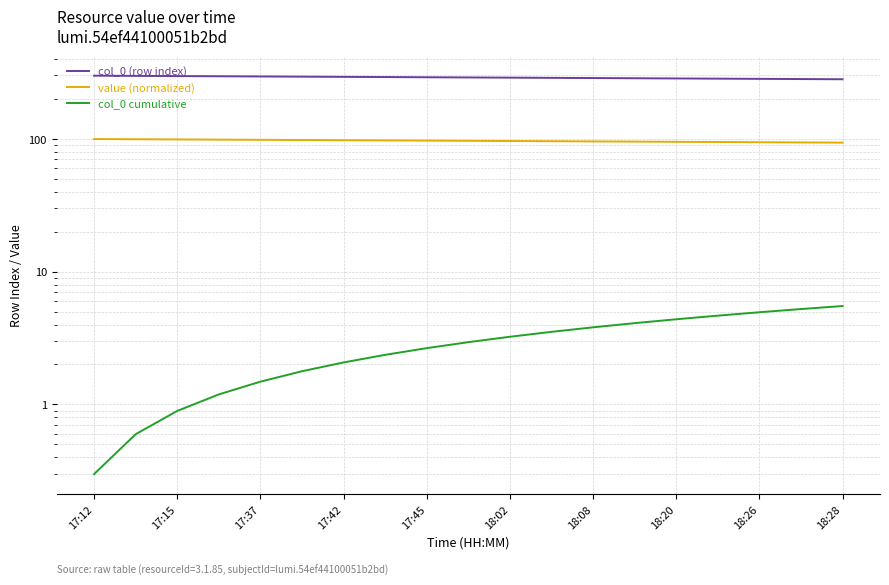

True or false: col_0 (row index) and col_0 cumulative cross at least once.

False